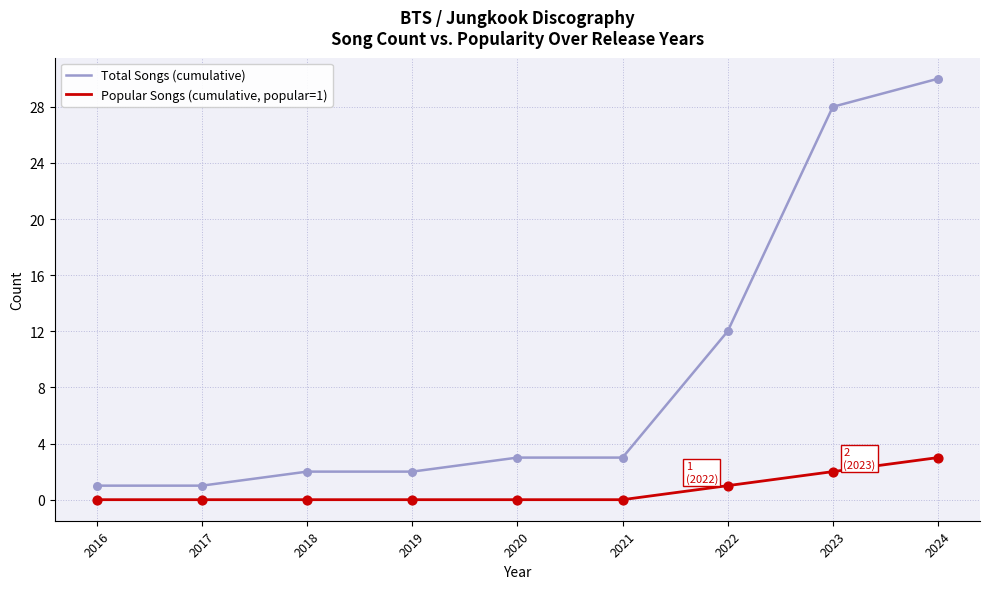

Which series has the largest range (max minus min)?

Total Songs (cumulative)